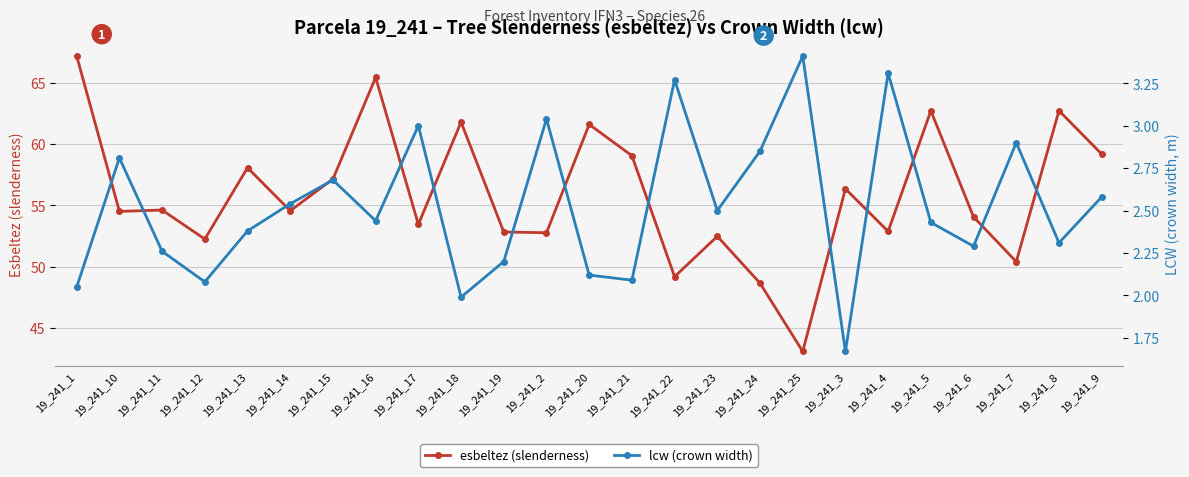

Where is lcw (crown width) nearest to the value 2?

19_241_18